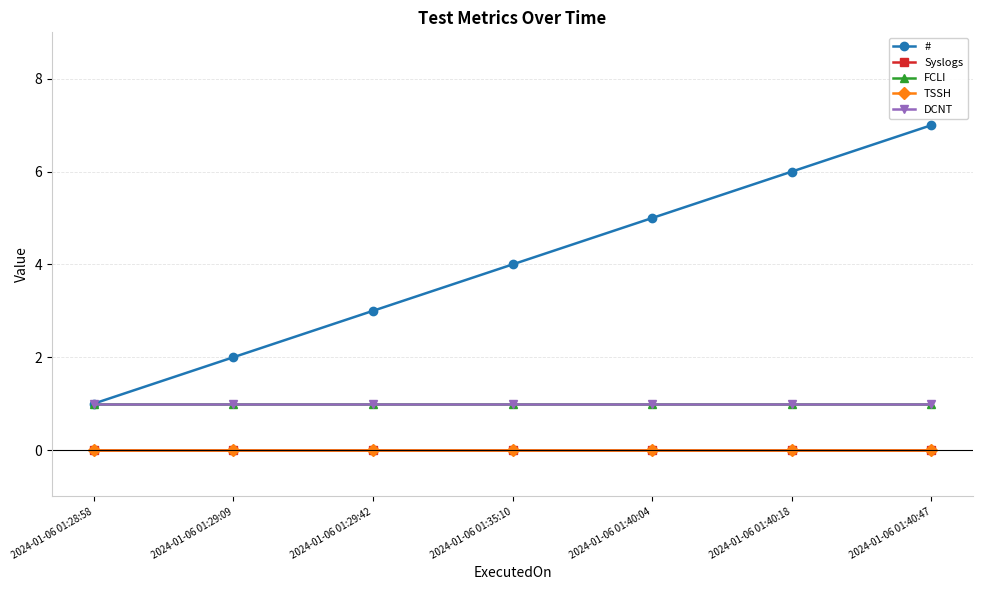

What is the approximate value of DCNT at 2024-01-06 01:35:10?

1